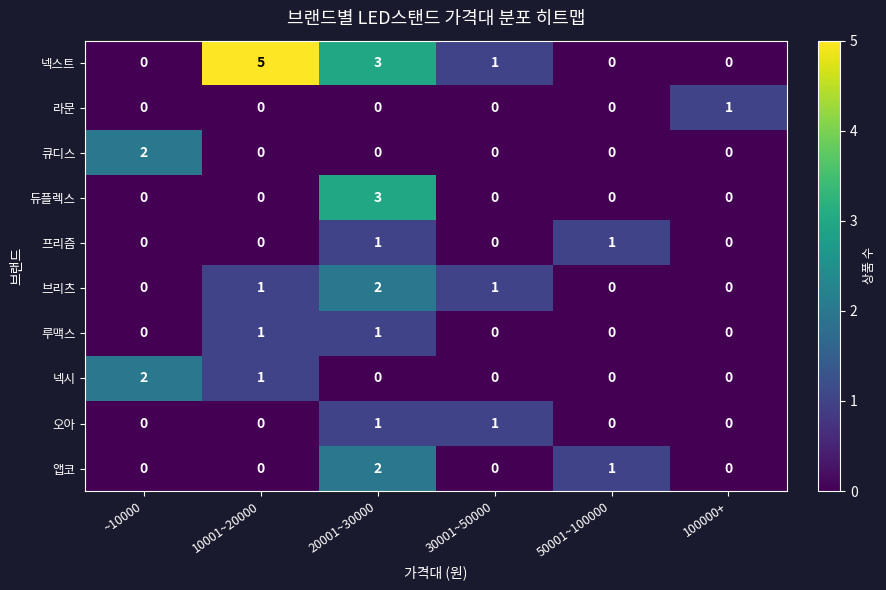

Count the 듀플렉스 values in the range 0 to 1.

5